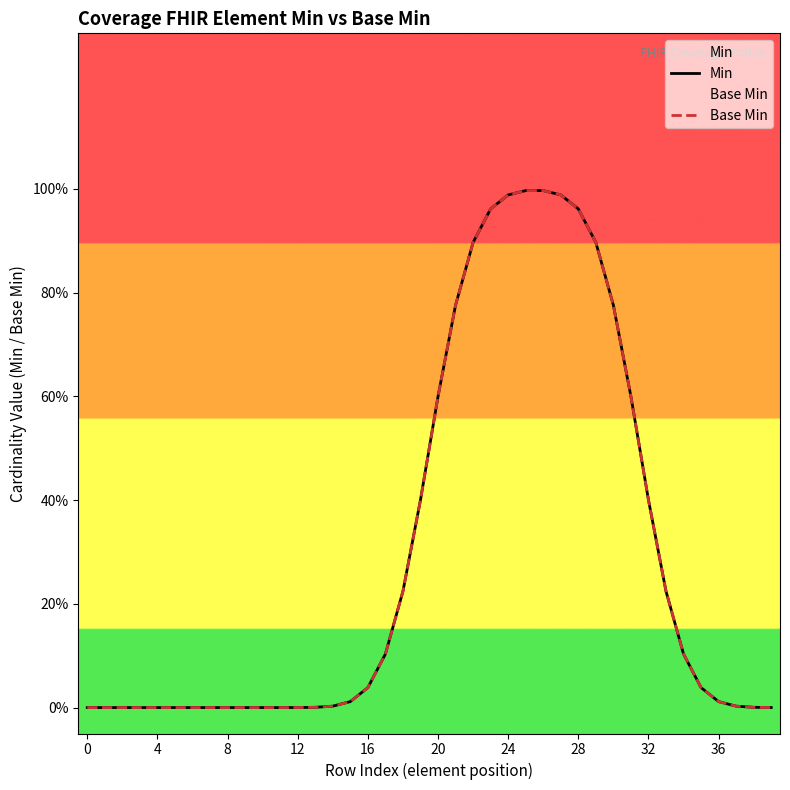

Is it true that Min equals 0.1 at 34?

True